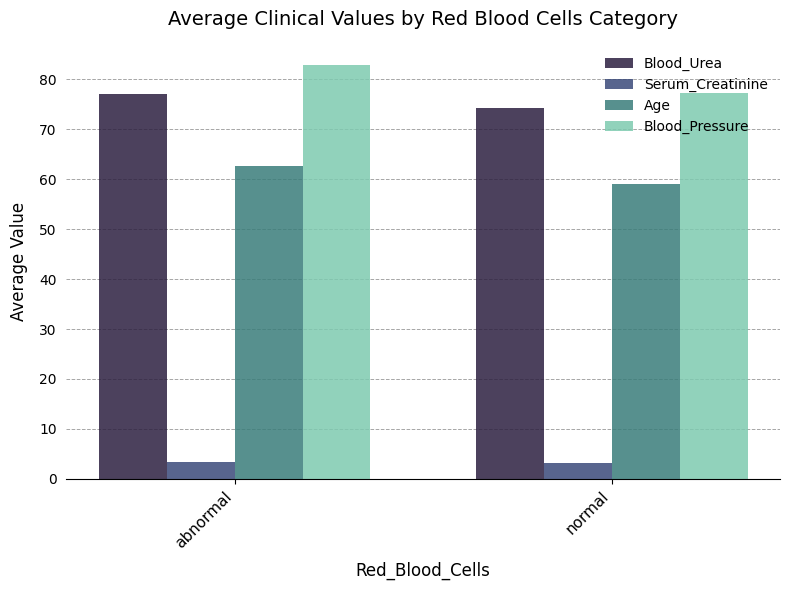

The Serum_Creatinine series shows 3.2 at normal. True or false?

True